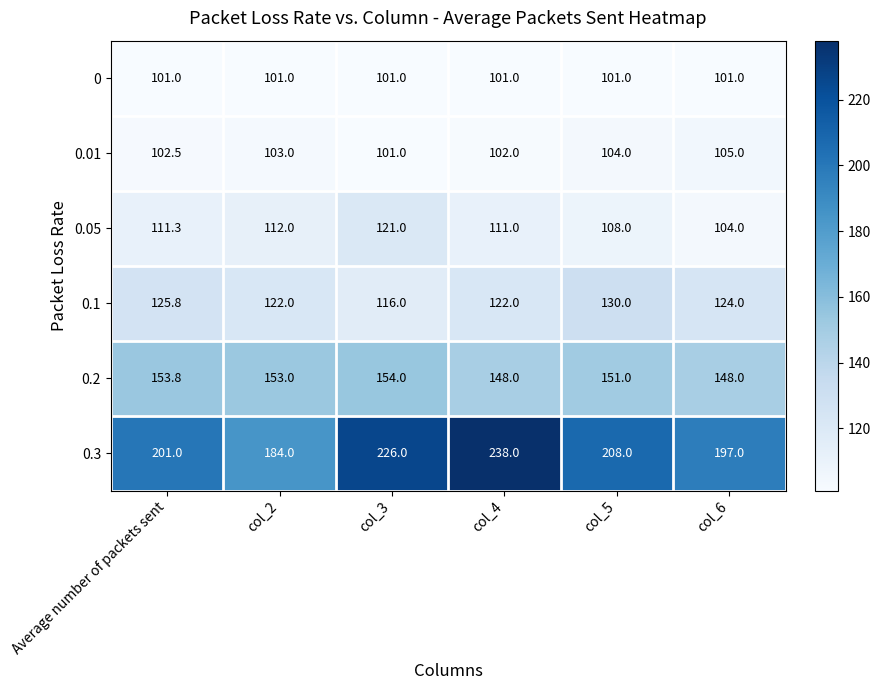

What is the spread (max minus min) of values at col_3?

125.0